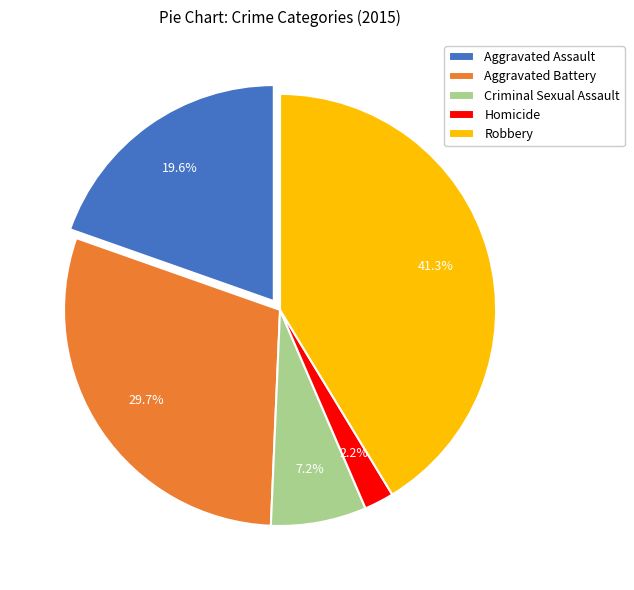

Do Aggravated Battery and Homicide together represent more than half of the pie?

No